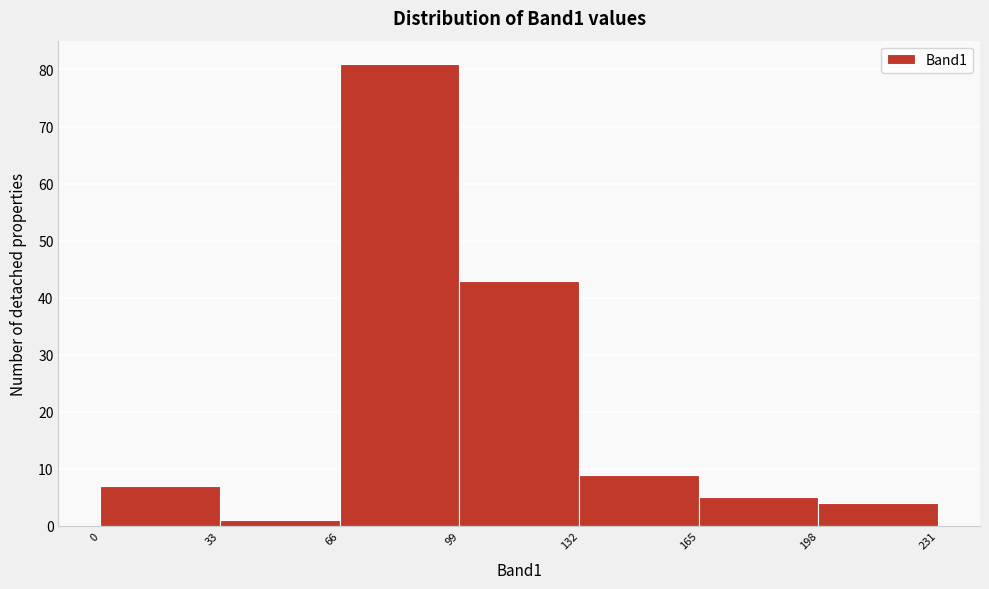

What is the height of the bar covering 99 to 132 on the x-axis? The values are not printed on the chart, so give them approximately, as read against the axis.

43